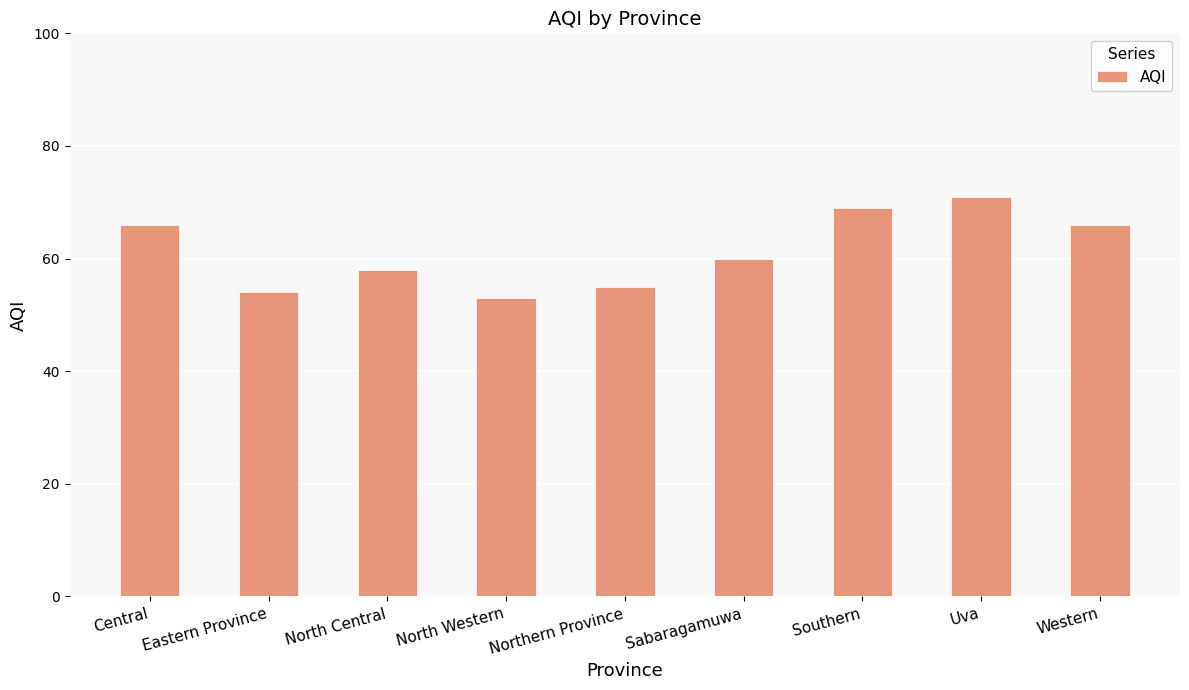

Reading right to left, extract all data points from this chart.

66	71	69	60	55	53	58	54	66